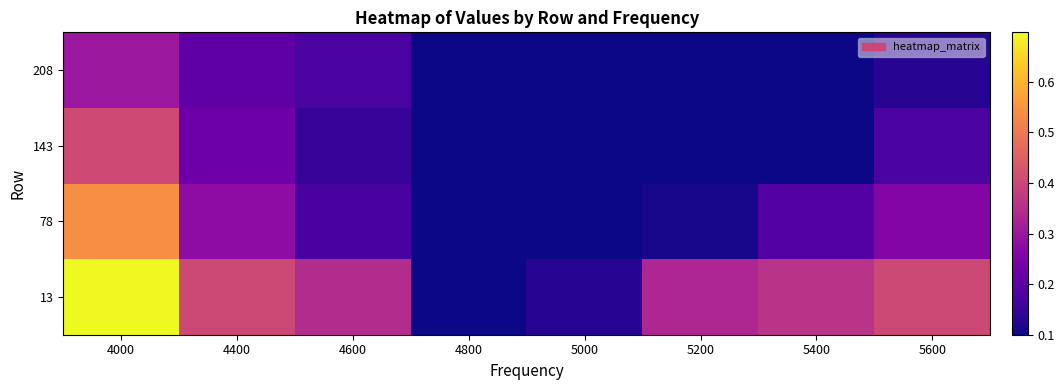

How many categories are shown in the chart?

8